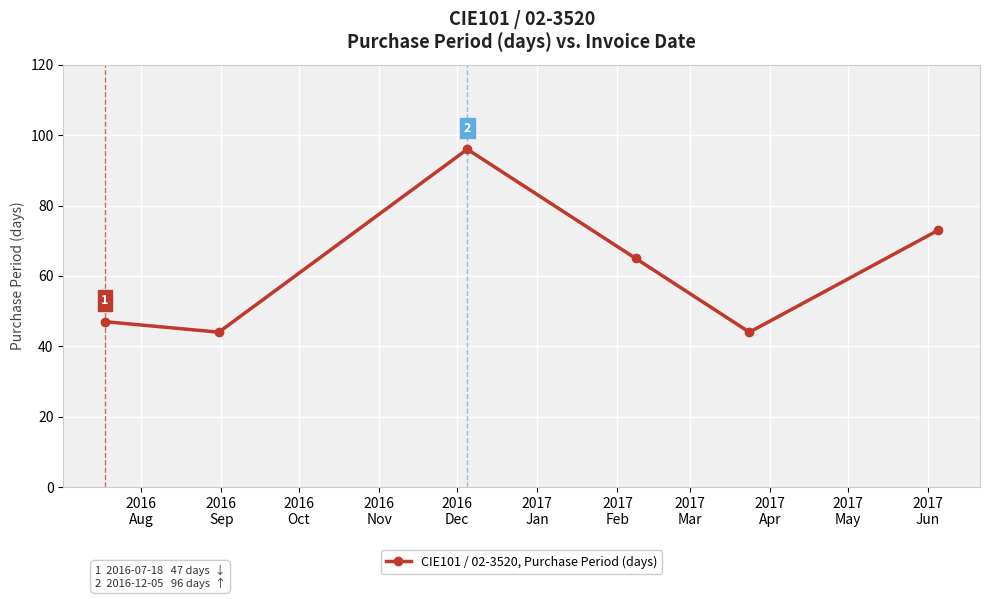

True or false: the data has more than 2 interior local peaks.

False